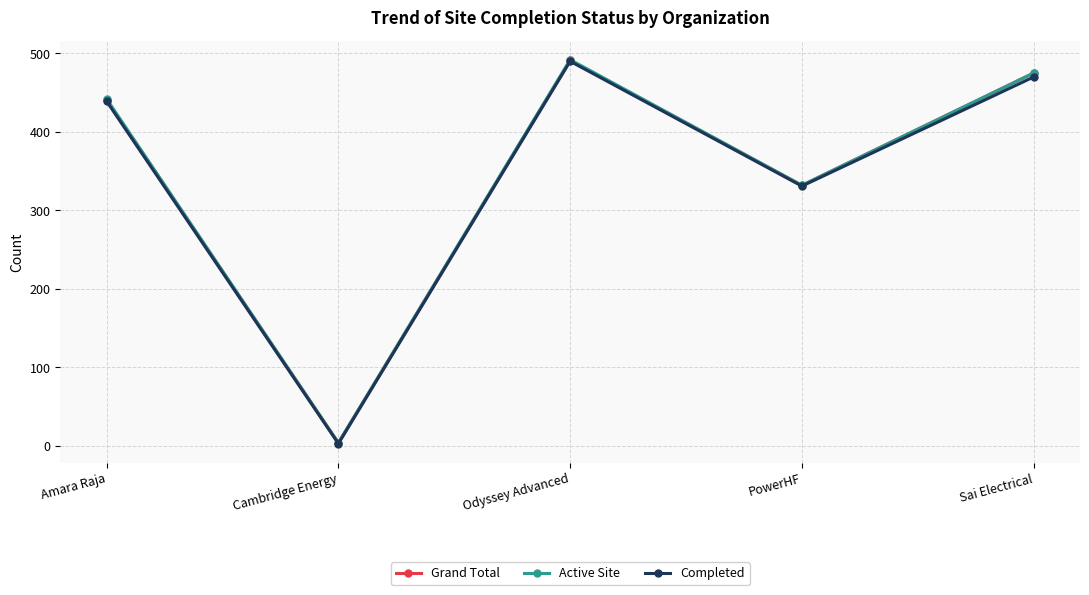

What position from the left is Sai Electrical?

5